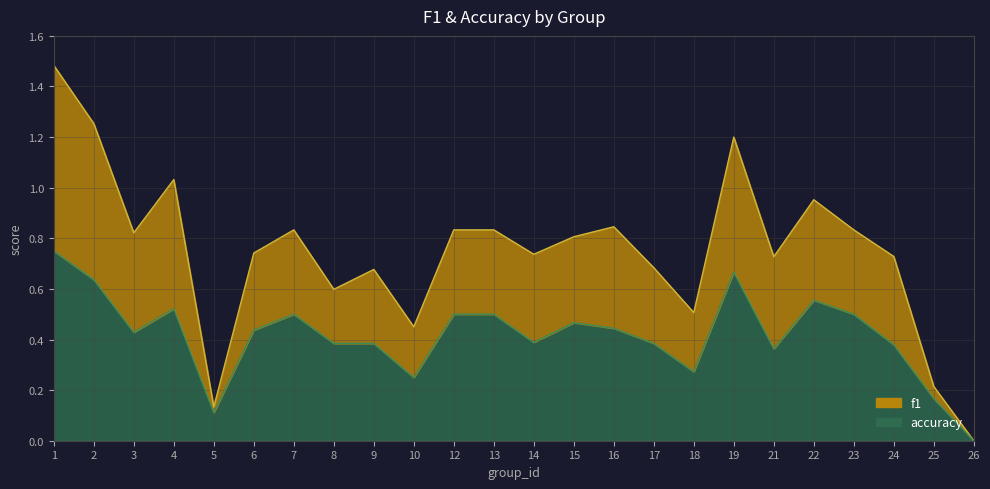

What is the value of the f1 point at the 15th from the left?

0.8